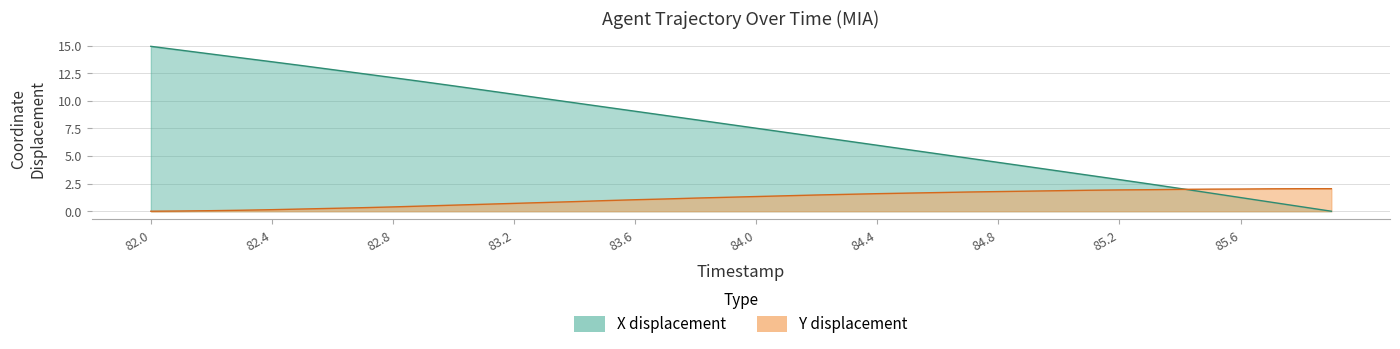

True or false: X has more than 2 points higher than both neighbors.

False